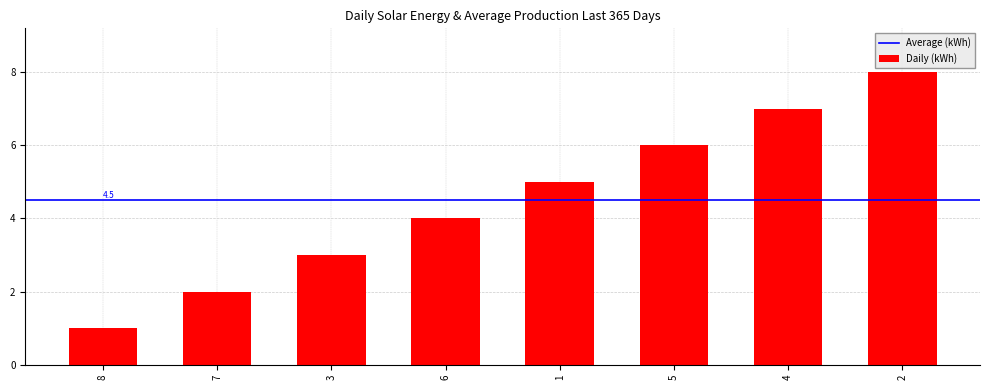

What is the maximum value shown in the chart?

8